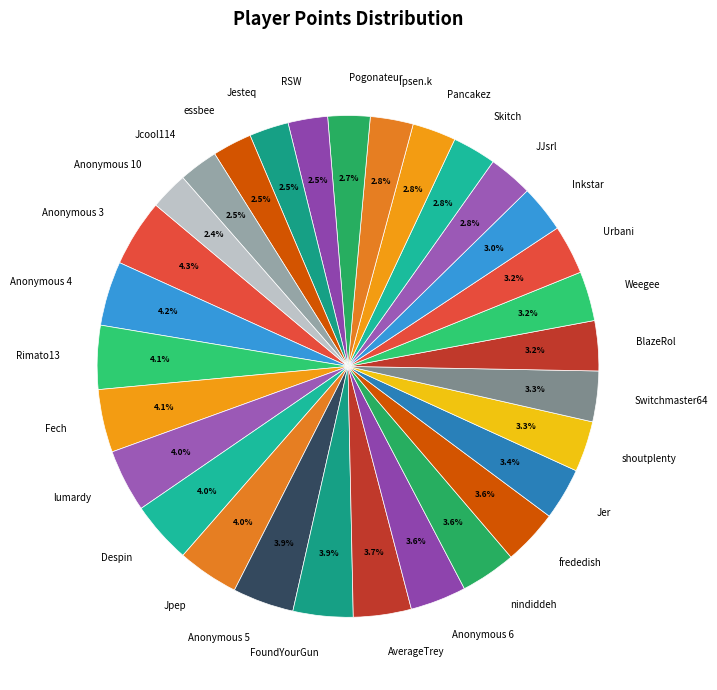

Combined, do AverageTrey and Jer account for over 50%?

No